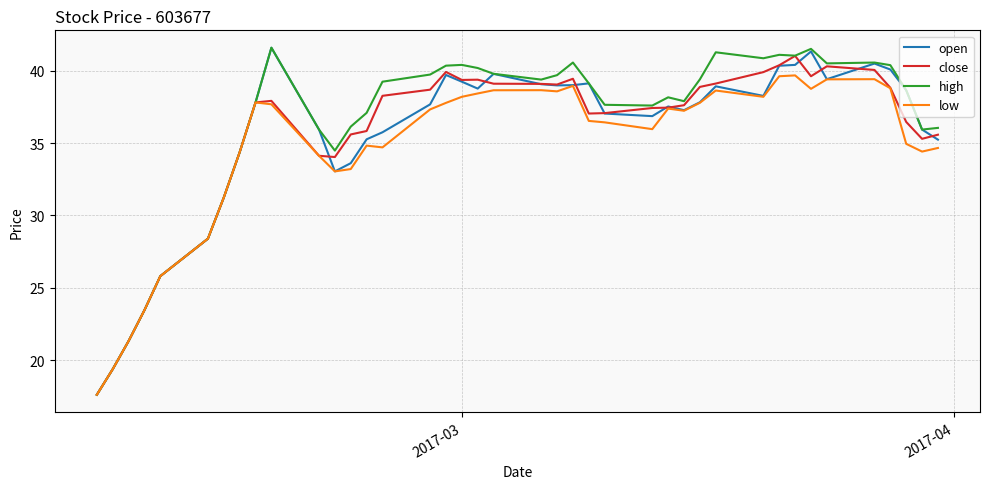

What is the sum of all high values?

1451.4